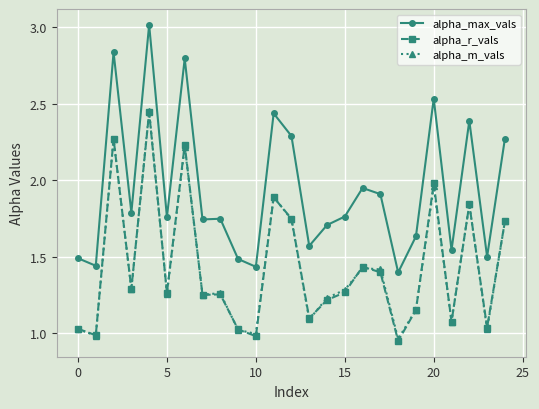

True or false: alpha_m_vals and alpha_max_vals intersect in this chart.

False